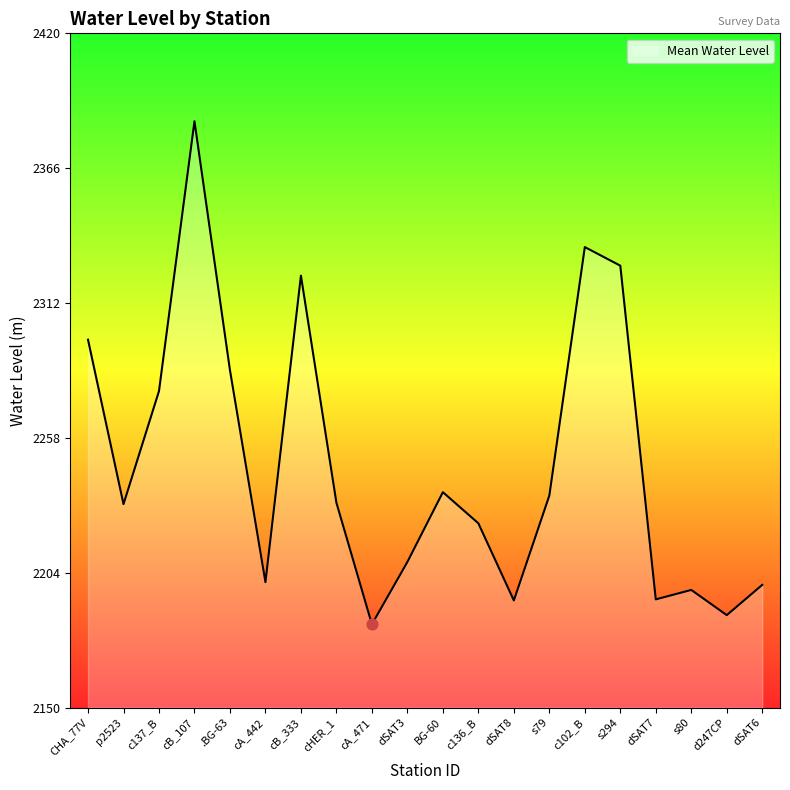

Which has a higher value, CHA_77V or cB_107?

cB_107